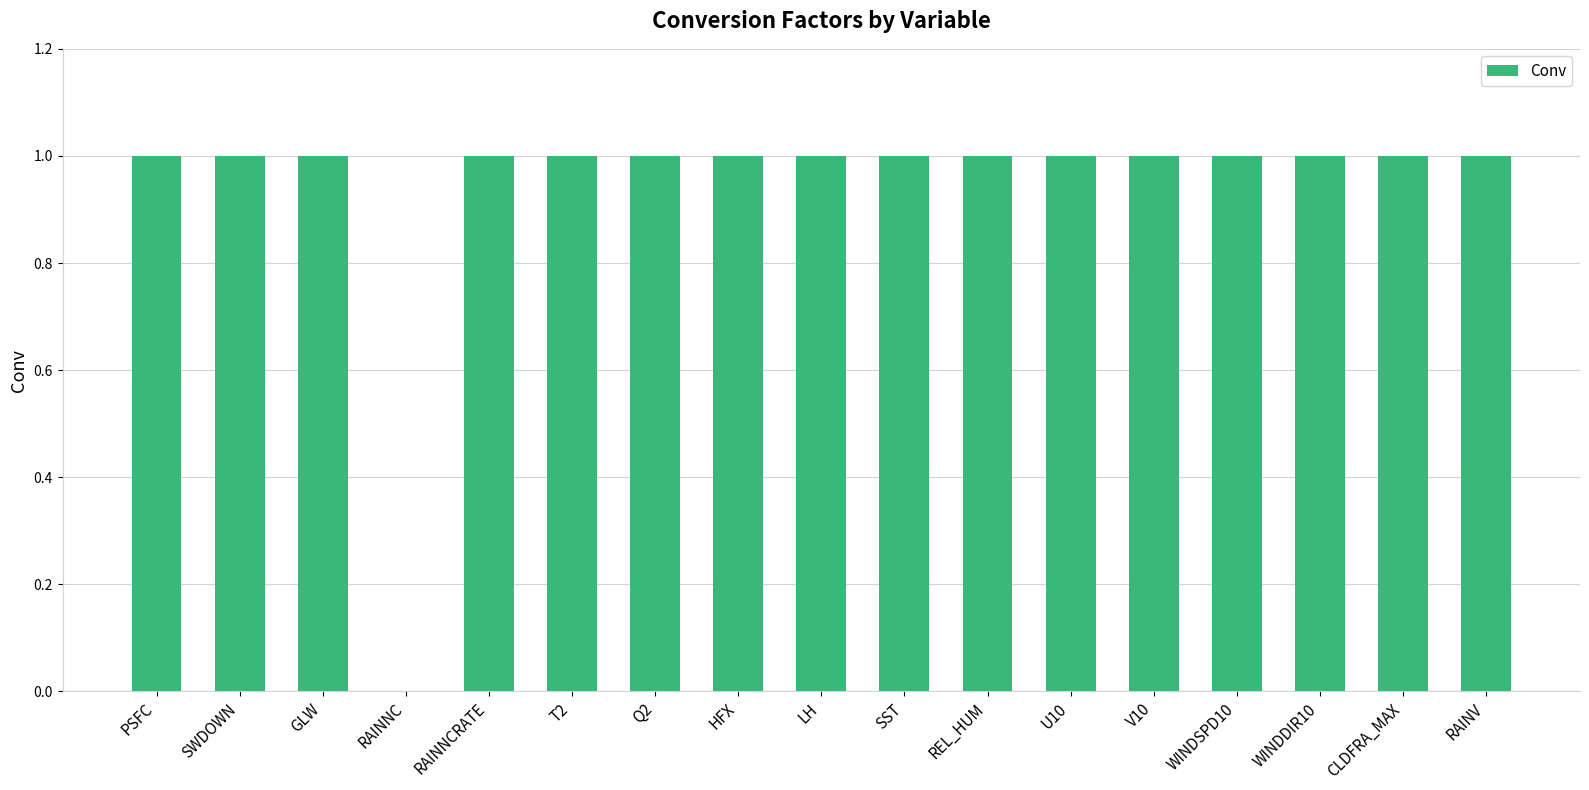

Is it true that the value at WINDSPD10 is 1.0?

True